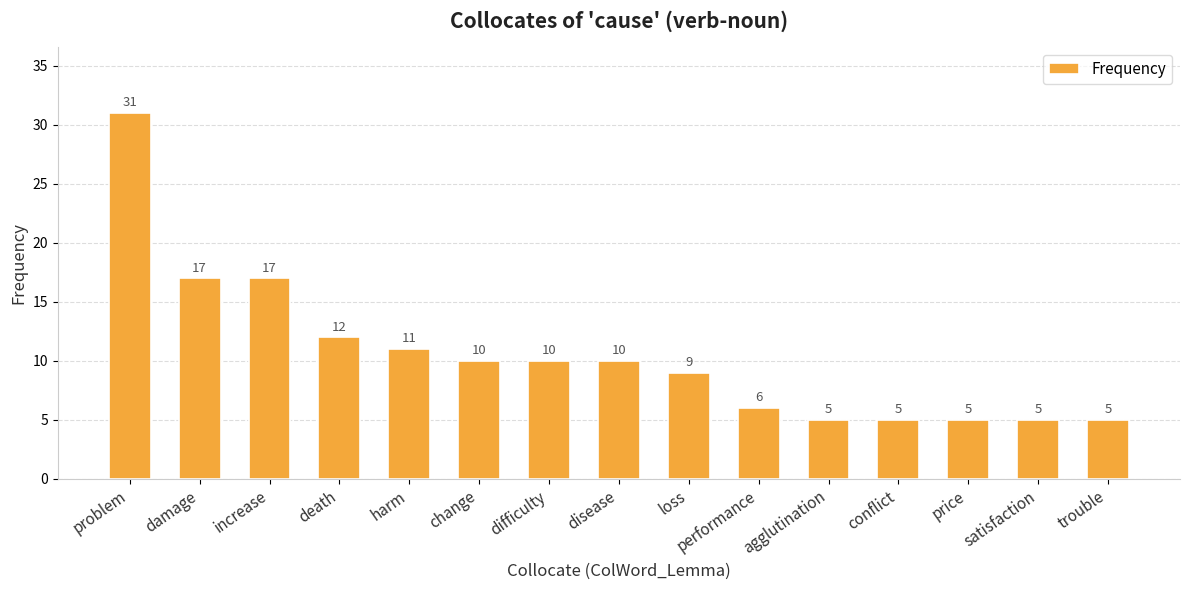

The chart shows a value of 5 at increase. True or false?

False